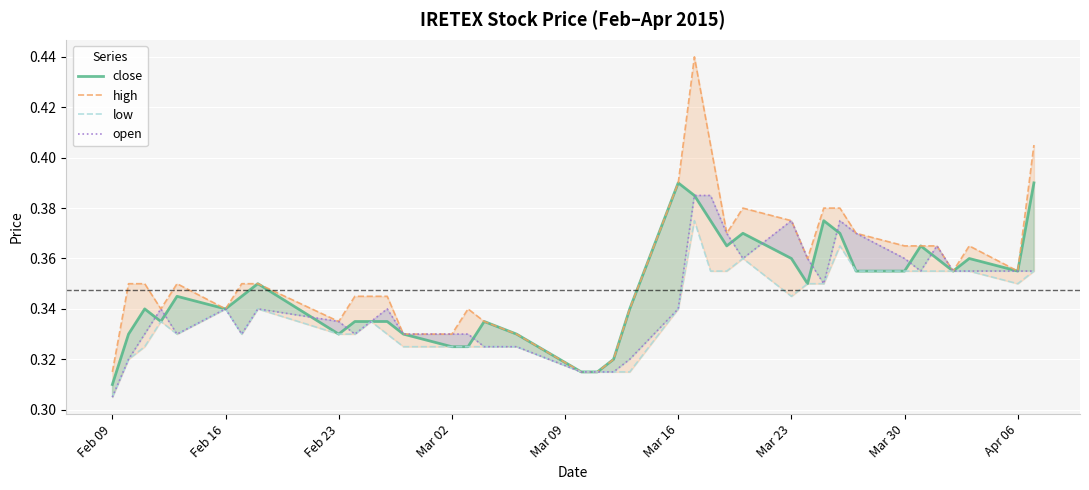

Which category has the lowest value in the high series?

Feb 09